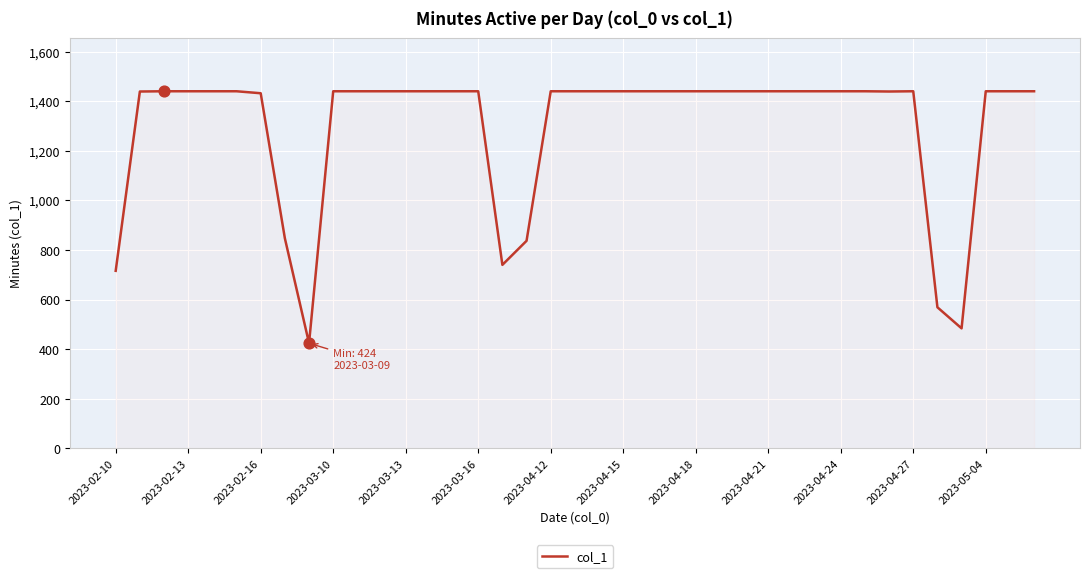

What is the smallest value displayed?

424